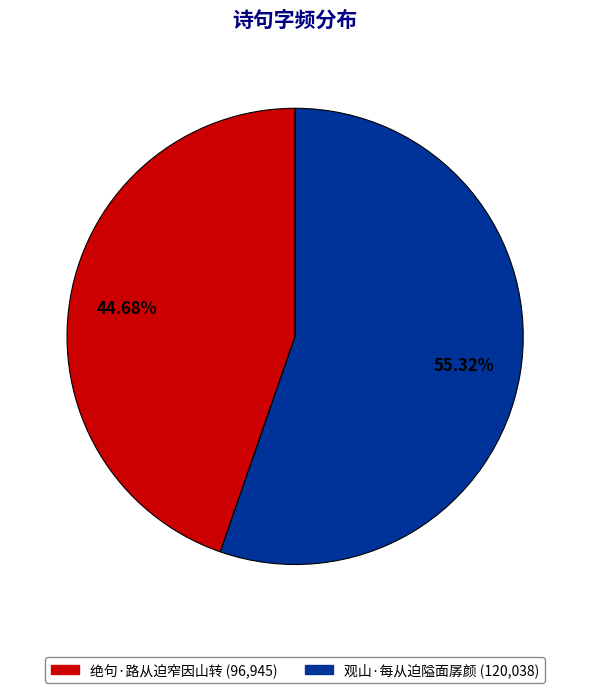

Rank the categories by value from highest to lowest.

观山·每从迫隘面孱颜, 绝句·路从迫窄因山转